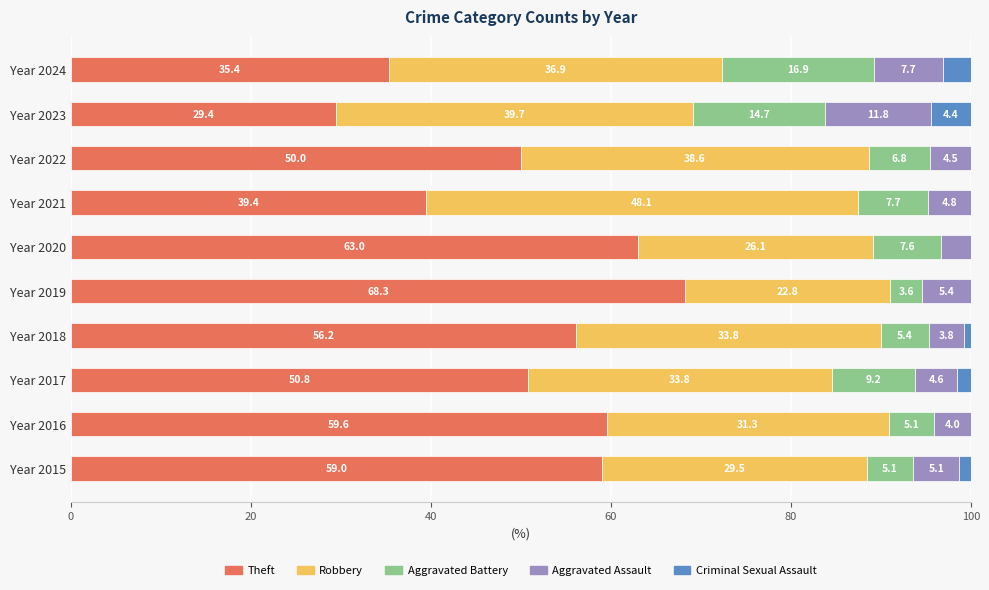

What is the highest value of the Theft series?

68.3